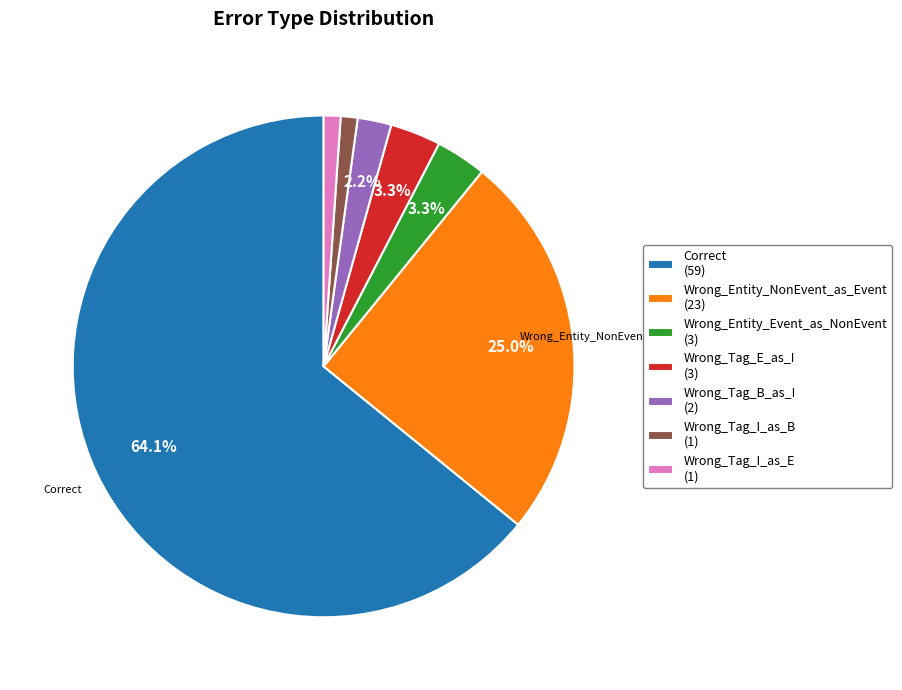

Is there a majority slice in this chart?

Yes